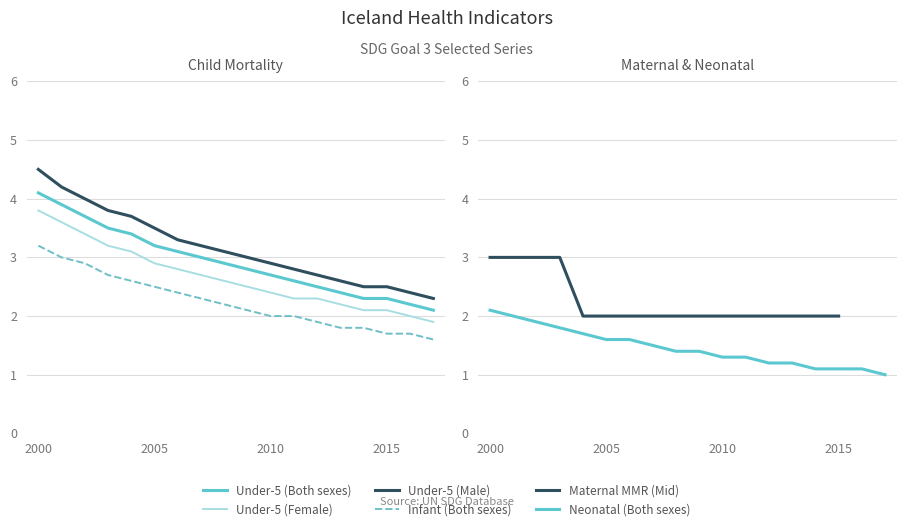

What is the highest value of the Neonatal (Both sexes) series?

2.1